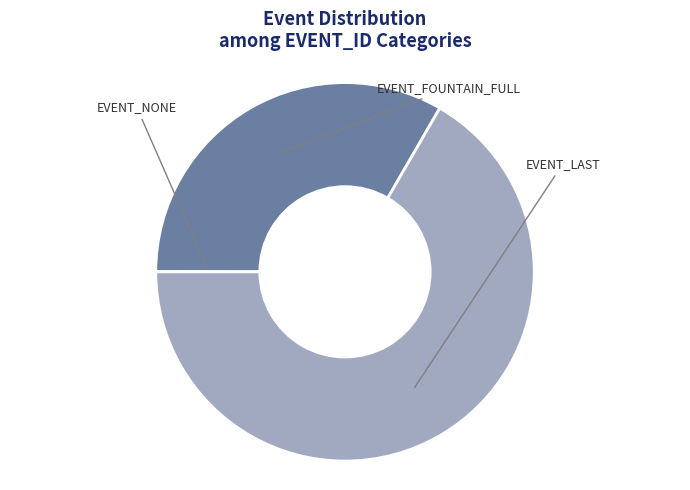

Which slice represents more than half of the pie?

EVENT_LAST